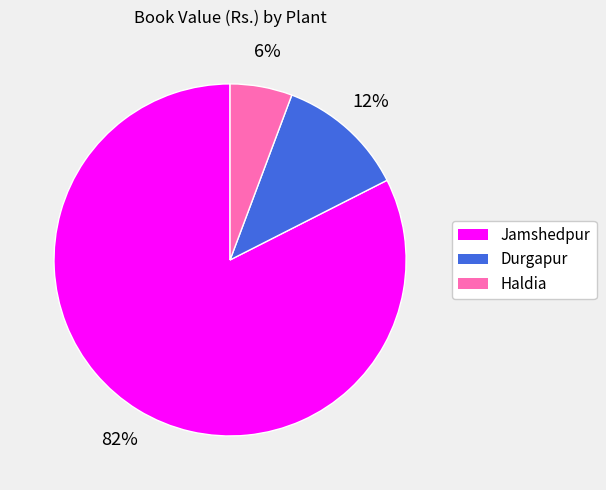

Do Durgapur and Jamshedpur together represent more than half of the pie?

Yes